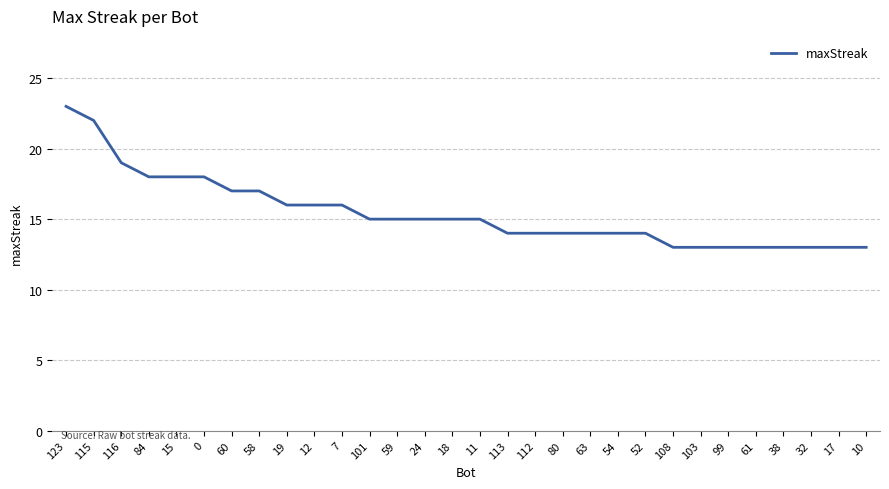

How many distinct data groups are displayed?

1